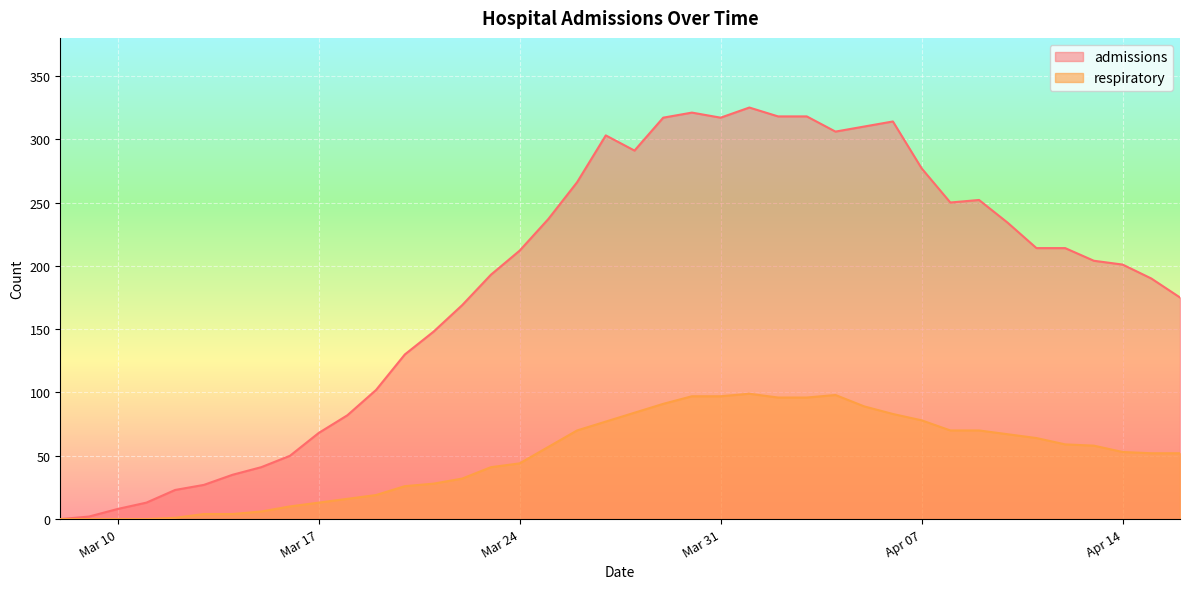

What is the difference between the maximum and second lowest values in the admissions series?

323